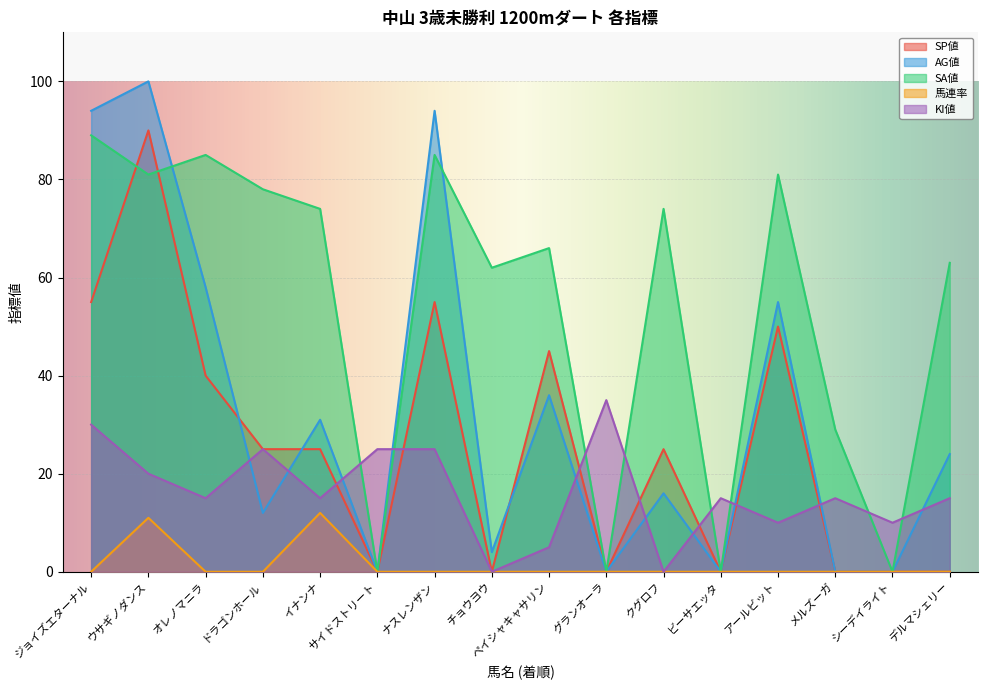

Which has a higher value, ウサギノダンス or グランオーラ?

ウサギノダンス